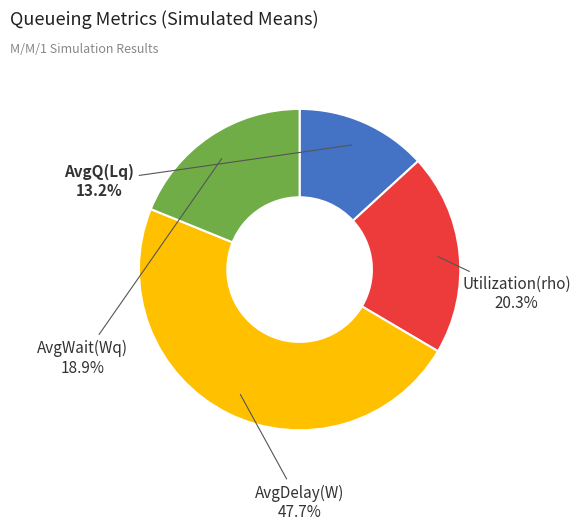

Rank the categories by value from highest to lowest.

AvgDelay(W), Utilization(rho), AvgWait(Wq), AvgQ(Lq)